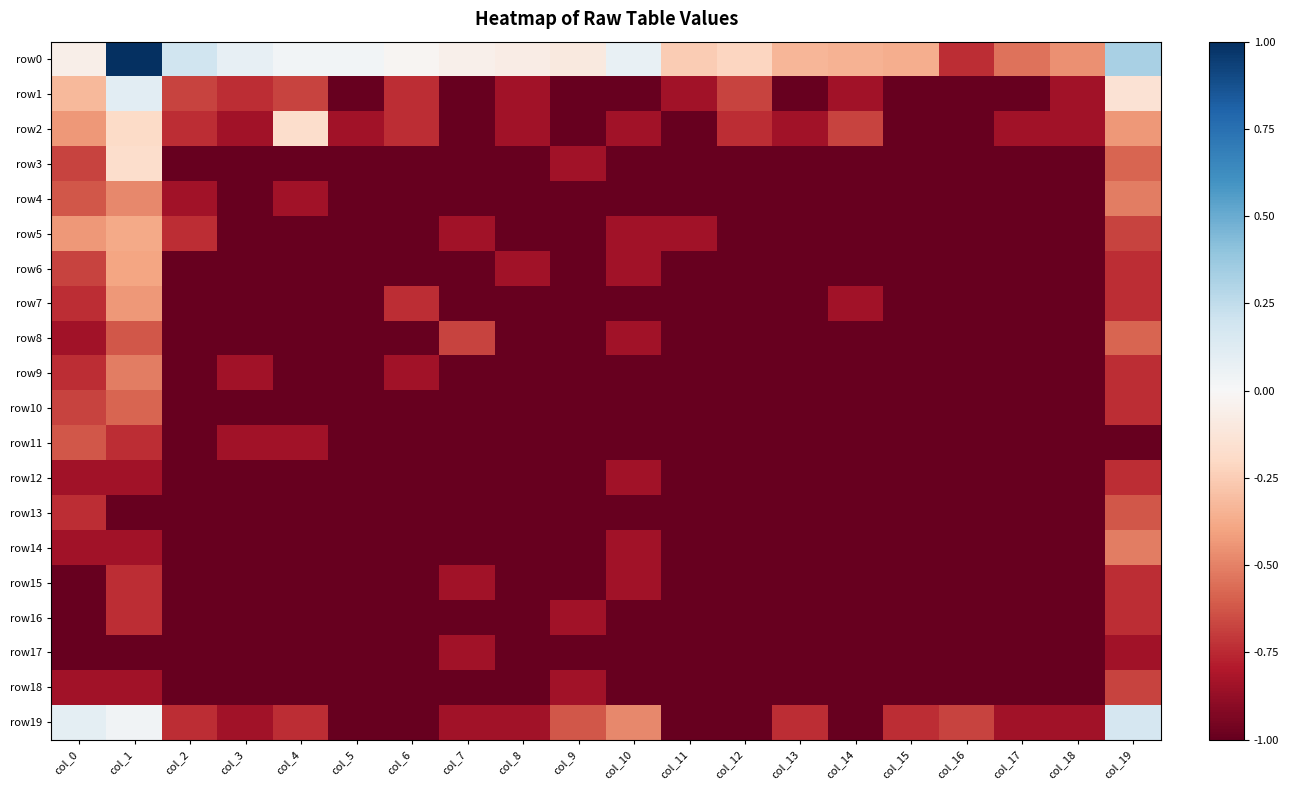

Reading left to right, transcribe all the data shown in this chart.

row0: col_0=-0.1	col_1=1.0	col_2=0.2	col_3=0.1	col_4=0.0	col_5=0.0	col_6=-0.0	col_7=-0.1	col_8=-0.1	col_9=-0.1	col_10=0.1	col_11=-0.3	col_12=-0.2	col_13=-0.3	col_14=-0.3	col_15=-0.4	col_16=-0.7	col_17=-0.5	col_18=-0.5	col_19=0.3
row1: col_0=-0.3	col_1=0.1	col_2=-0.7	col_3=-0.7	col_4=-0.7	col_5=-1.0	col_6=-0.7	col_7=-1.0	col_8=-0.8	col_9=-1.0	col_10=-1.0	col_11=-0.8	col_12=-0.7	col_13=-1.0	col_14=-0.8	col_15=-1.0	col_16=-1.0	col_17=-1.0	col_18=-0.8	col_19=-0.1
row2: col_0=-0.4	col_1=-0.2	col_2=-0.7	col_3=-0.8	col_4=-0.2	col_5=-0.8	col_6=-0.7	col_7=-1.0	col_8=-0.8	col_9=-1.0	col_10=-0.8	col_11=-1.0	col_12=-0.7	col_13=-0.8	col_14=-0.7	col_15=-1.0	col_16=-1.0	col_17=-0.8	col_18=-0.8	col_19=-0.4
row3: col_0=-0.7	col_1=-0.2	col_2=-1.0	col_3=-1.0	col_4=-1.0	col_5=-1.0	col_6=-1.0	col_7=-1.0	col_8=-1.0	col_9=-0.8	col_10=-1.0	col_11=-1.0	col_12=-1.0	col_13=-1.0	col_14=-1.0	col_15=-1.0	col_16=-1.0	col_17=-1.0	col_18=-1.0	col_19=-0.6
row4: col_0=-0.6	col_1=-0.5	col_2=-0.8	col_3=-1.0	col_4=-0.8	col_5=-1.0	col_6=-1.0	col_7=-1.0	col_8=-1.0	col_9=-1.0	col_10=-1.0	col_11=-1.0	col_12=-1.0	col_13=-1.0	col_14=-1.0	col_15=-1.0	col_16=-1.0	col_17=-1.0	col_18=-1.0	col_19=-0.5
row5: col_0=-0.4	col_1=-0.4	col_2=-0.7	col_3=-1.0	col_4=-1.0	col_5=-1.0	col_6=-1.0	col_7=-0.8	col_8=-1.0	col_9=-1.0	col_10=-0.8	col_11=-0.8	col_12=-1.0	col_13=-1.0	col_14=-1.0	col_15=-1.0	col_16=-1.0	col_17=-1.0	col_18=-1.0	col_19=-0.7
row6: col_0=-0.7	col_1=-0.4	col_2=-1.0	col_3=-1.0	col_4=-1.0	col_5=-1.0	col_6=-1.0	col_7=-1.0	col_8=-0.8	col_9=-1.0	col_10=-0.8	col_11=-1.0	col_12=-1.0	col_13=-1.0	col_14=-1.0	col_15=-1.0	col_16=-1.0	col_17=-1.0	col_18=-1.0	col_19=-0.7
row7: col_0=-0.7	col_1=-0.4	col_2=-1.0	col_3=-1.0	col_4=-1.0	col_5=-1.0	col_6=-0.7	col_7=-1.0	col_8=-1.0	col_9=-1.0	col_10=-1.0	col_11=-1.0	col_12=-1.0	col_13=-1.0	col_14=-0.8	col_15=-1.0	col_16=-1.0	col_17=-1.0	col_18=-1.0	col_19=-0.7
row8: col_0=-0.8	col_1=-0.6	col_2=-1.0	col_3=-1.0	col_4=-1.0	col_5=-1.0	col_6=-1.0	col_7=-0.7	col_8=-1.0	col_9=-1.0	col_10=-0.8	col_11=-1.0	col_12=-1.0	col_13=-1.0	col_14=-1.0	col_15=-1.0	col_16=-1.0	col_17=-1.0	col_18=-1.0	col_19=-0.6
row9: col_0=-0.7	col_1=-0.5	col_2=-1.0	col_3=-0.8	col_4=-1.0	col_5=-1.0	col_6=-0.8	col_7=-1.0	col_8=-1.0	col_9=-1.0	col_10=-1.0	col_11=-1.0	col_12=-1.0	col_13=-1.0	col_14=-1.0	col_15=-1.0	col_16=-1.0	col_17=-1.0	col_18=-1.0	col_19=-0.7
row10: col_0=-0.7	col_1=-0.6	col_2=-1.0	col_3=-1.0	col_4=-1.0	col_5=-1.0	col_6=-1.0	col_7=-1.0	col_8=-1.0	col_9=-1.0	col_10=-1.0	col_11=-1.0	col_12=-1.0	col_13=-1.0	col_14=-1.0	col_15=-1.0	col_16=-1.0	col_17=-1.0	col_18=-1.0	col_19=-0.7
row11: col_0=-0.6	col_1=-0.7	col_2=-1.0	col_3=-0.8	col_4=-0.8	col_5=-1.0	col_6=-1.0	col_7=-1.0	col_8=-1.0	col_9=-1.0	col_10=-1.0	col_11=-1.0	col_12=-1.0	col_13=-1.0	col_14=-1.0	col_15=-1.0	col_16=-1.0	col_17=-1.0	col_18=-1.0	col_19=-1.0
row12: col_0=-0.8	col_1=-0.8	col_2=-1.0	col_3=-1.0	col_4=-1.0	col_5=-1.0	col_6=-1.0	col_7=-1.0	col_8=-1.0	col_9=-1.0	col_10=-0.8	col_11=-1.0	col_12=-1.0	col_13=-1.0	col_14=-1.0	col_15=-1.0	col_16=-1.0	col_17=-1.0	col_18=-1.0	col_19=-0.7
row13: col_0=-0.7	col_1=-1.0	col_2=-1.0	col_3=-1.0	col_4=-1.0	col_5=-1.0	col_6=-1.0	col_7=-1.0	col_8=-1.0	col_9=-1.0	col_10=-1.0	col_11=-1.0	col_12=-1.0	col_13=-1.0	col_14=-1.0	col_15=-1.0	col_16=-1.0	col_17=-1.0	col_18=-1.0	col_19=-0.6
row14: col_0=-0.8	col_1=-0.8	col_2=-1.0	col_3=-1.0	col_4=-1.0	col_5=-1.0	col_6=-1.0	col_7=-1.0	col_8=-1.0	col_9=-1.0	col_10=-0.8	col_11=-1.0	col_12=-1.0	col_13=-1.0	col_14=-1.0	col_15=-1.0	col_16=-1.0	col_17=-1.0	col_18=-1.0	col_19=-0.5
row15: col_0=-1.0	col_1=-0.7	col_2=-1.0	col_3=-1.0	col_4=-1.0	col_5=-1.0	col_6=-1.0	col_7=-0.8	col_8=-1.0	col_9=-1.0	col_10=-0.8	col_11=-1.0	col_12=-1.0	col_13=-1.0	col_14=-1.0	col_15=-1.0	col_16=-1.0	col_17=-1.0	col_18=-1.0	col_19=-0.7
row16: col_0=-1.0	col_1=-0.7	col_2=-1.0	col_3=-1.0	col_4=-1.0	col_5=-1.0	col_6=-1.0	col_7=-1.0	col_8=-1.0	col_9=-0.8	col_10=-1.0	col_11=-1.0	col_12=-1.0	col_13=-1.0	col_14=-1.0	col_15=-1.0	col_16=-1.0	col_17=-1.0	col_18=-1.0	col_19=-0.7
row17: col_0=-1.0	col_1=-1.0	col_2=-1.0	col_3=-1.0	col_4=-1.0	col_5=-1.0	col_6=-1.0	col_7=-0.8	col_8=-1.0	col_9=-1.0	col_10=-1.0	col_11=-1.0	col_12=-1.0	col_13=-1.0	col_14=-1.0	col_15=-1.0	col_16=-1.0	col_17=-1.0	col_18=-1.0	col_19=-0.8
row18: col_0=-0.8	col_1=-0.8	col_2=-1.0	col_3=-1.0	col_4=-1.0	col_5=-1.0	col_6=-1.0	col_7=-1.0	col_8=-1.0	col_9=-0.8	col_10=-1.0	col_11=-1.0	col_12=-1.0	col_13=-1.0	col_14=-1.0	col_15=-1.0	col_16=-1.0	col_17=-1.0	col_18=-1.0	col_19=-0.7
row19: col_0=0.1	col_1=0.0	col_2=-0.7	col_3=-0.8	col_4=-0.7	col_5=-1.0	col_6=-1.0	col_7=-0.8	col_8=-0.8	col_9=-0.6	col_10=-0.5	col_11=-1.0	col_12=-1.0	col_13=-0.7	col_14=-1.0	col_15=-0.7	col_16=-0.7	col_17=-0.8	col_18=-0.8	col_19=0.2